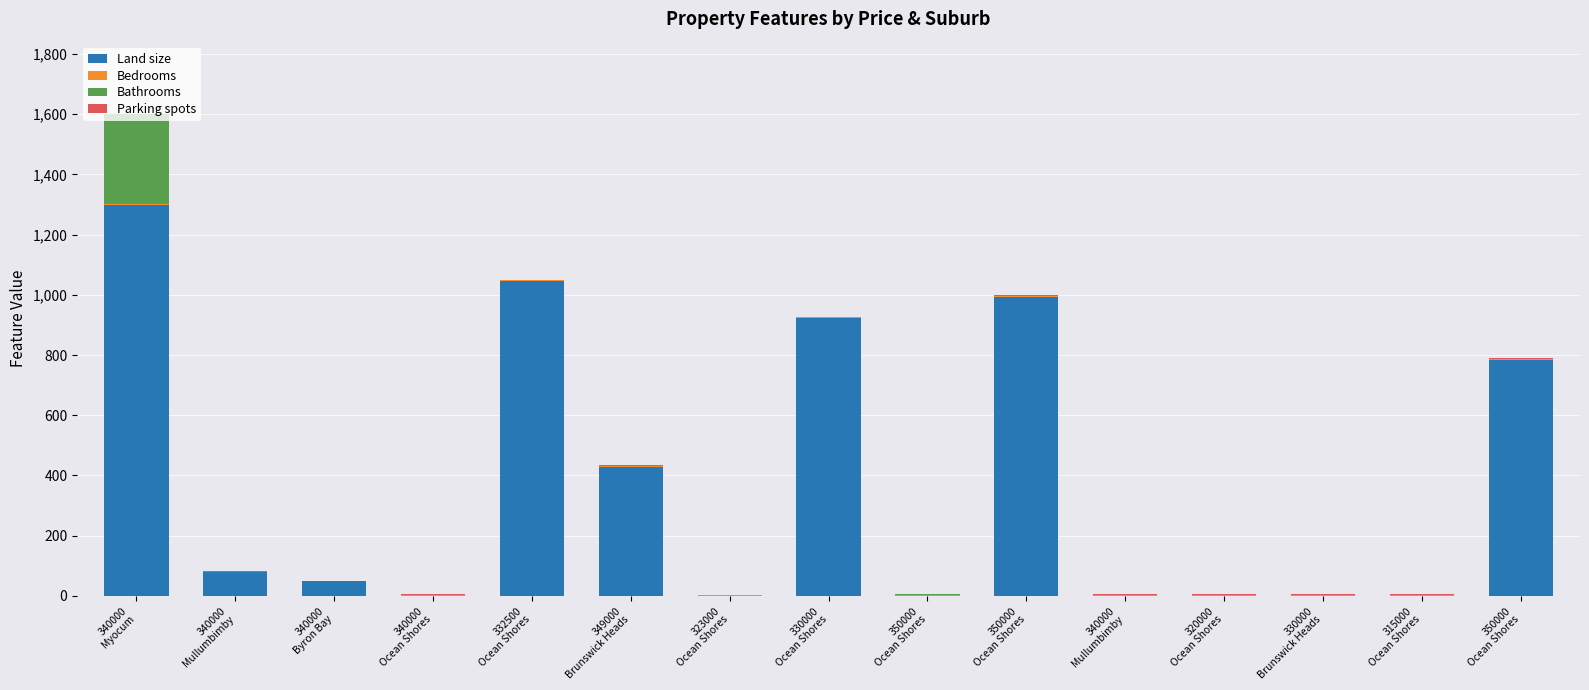

What is the label of the 2nd bar from the left?

340000
Mullumbimby